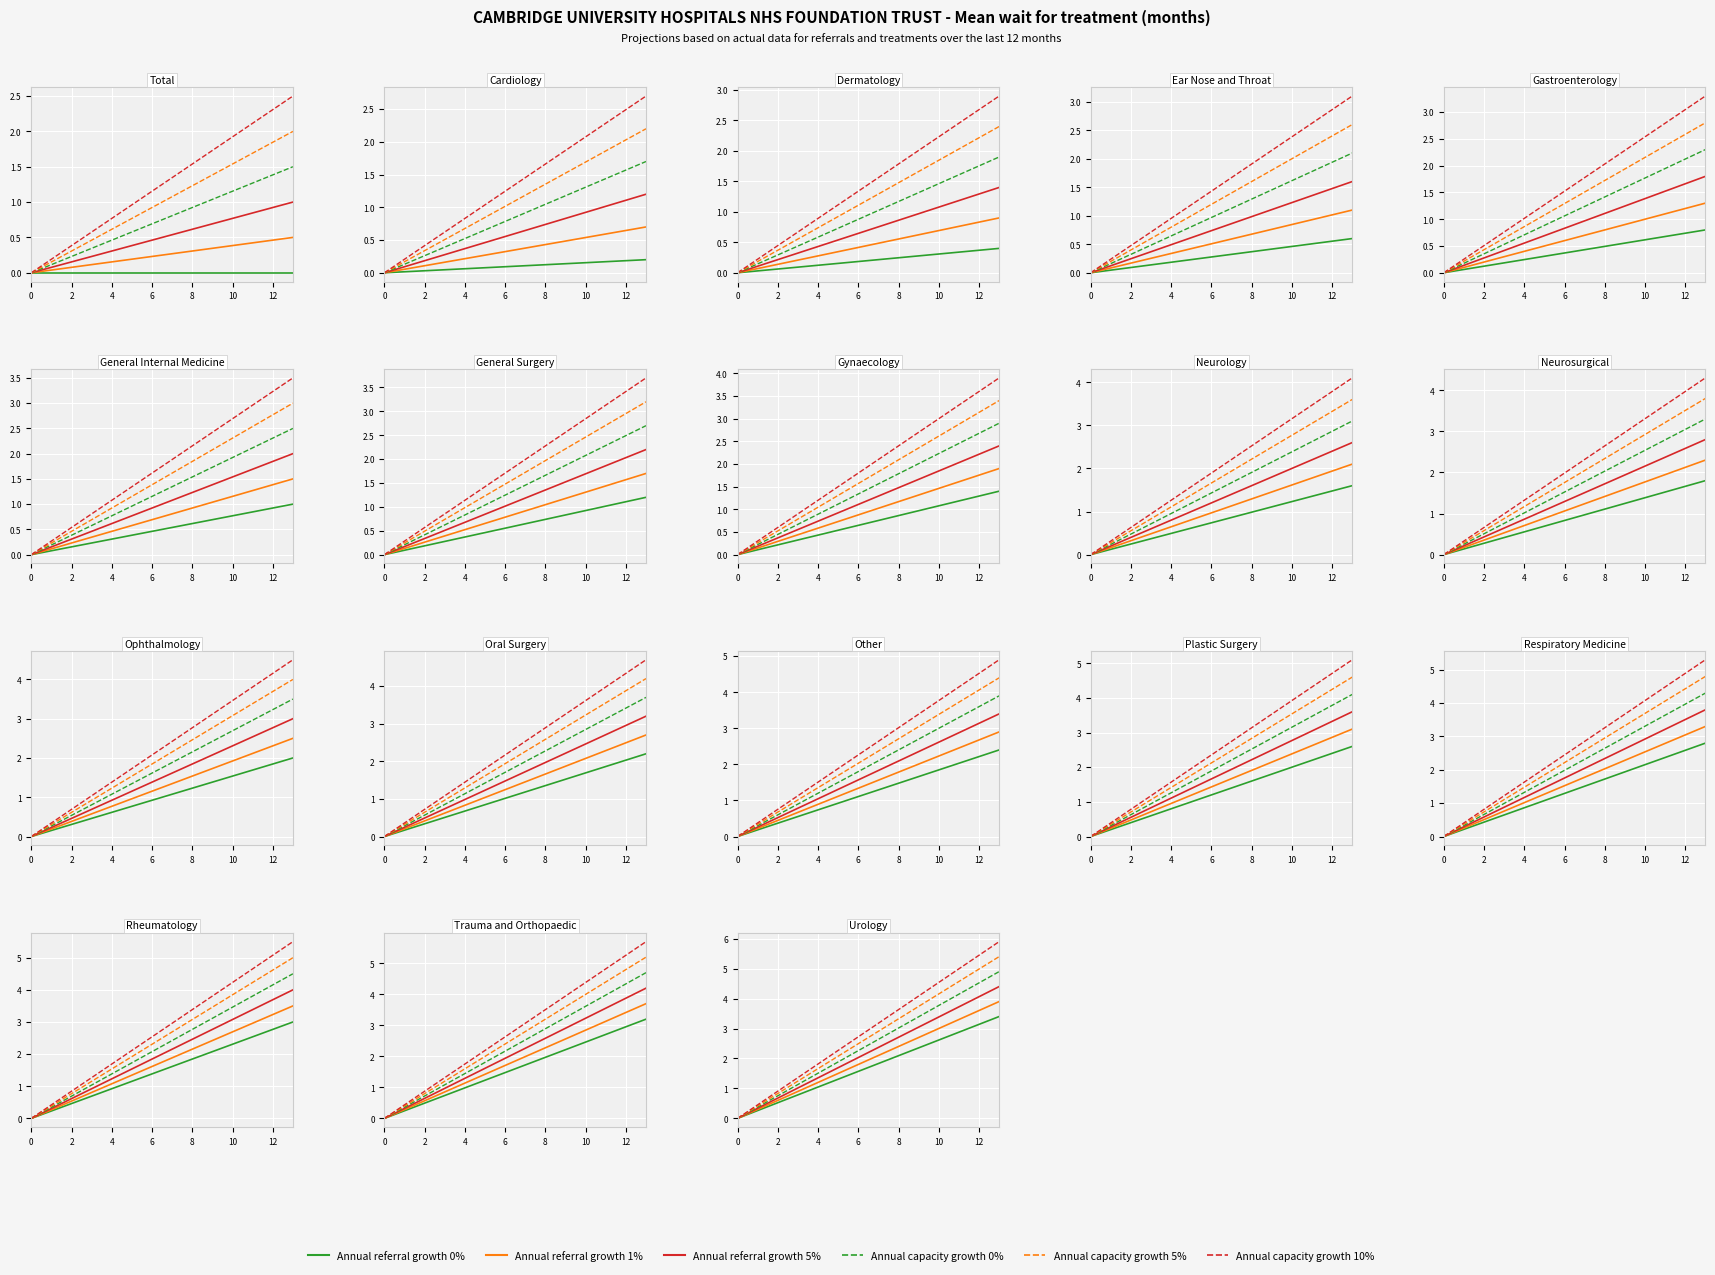

True or false: Capacity 5% and Referral 0% intersect in this chart.

False